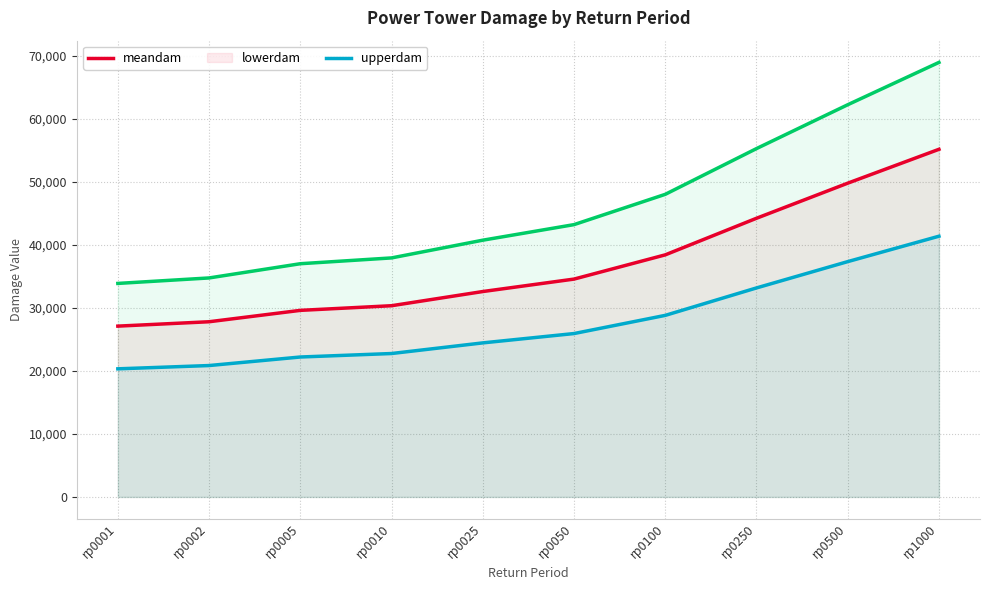

The meandam series shows 21076.8 at rp0050. True or false?

False